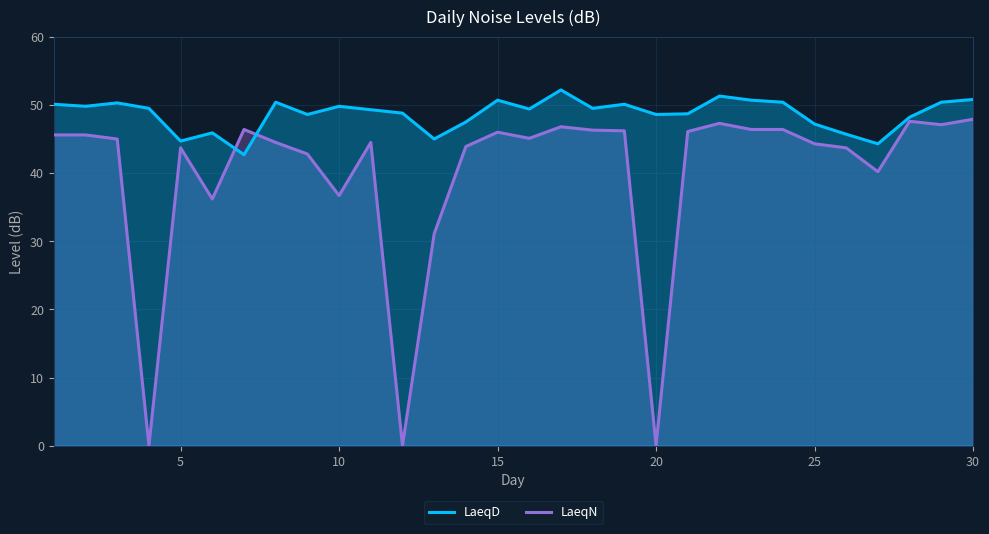

List the series in order of their overall mean, highest first.

LaeqD, LaeqN